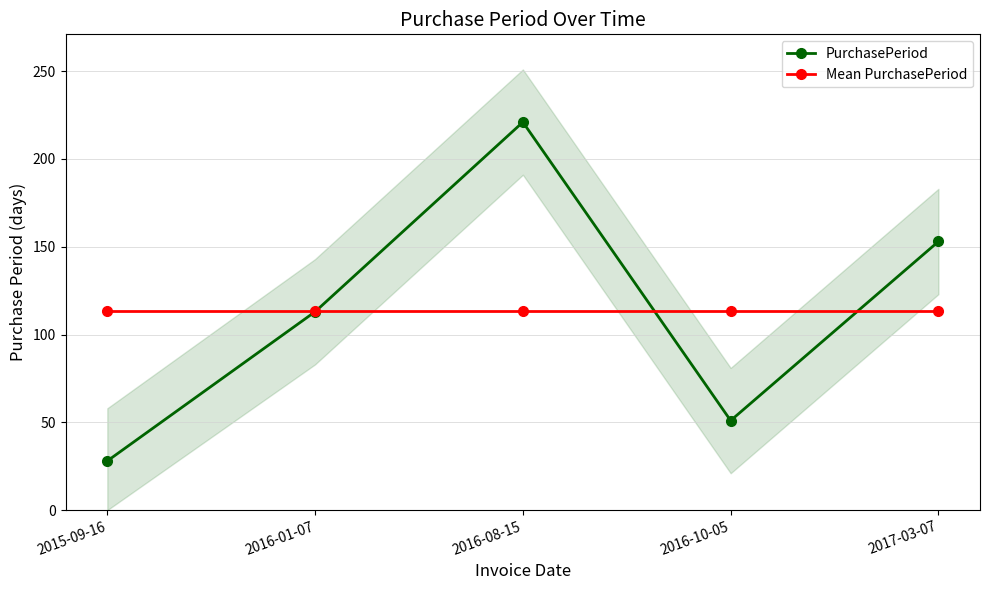

True or false: PurchasePeriod has more than 0 points higher than both neighbors.

True